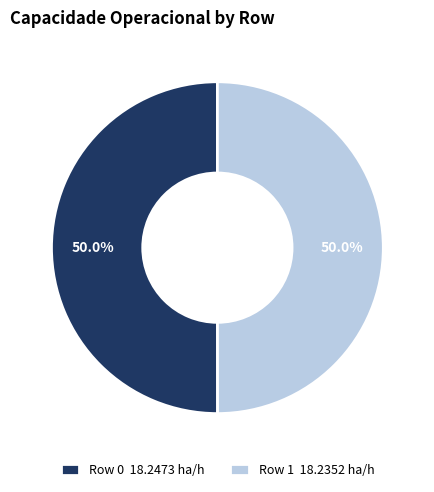

How many segments does this pie chart have?

2